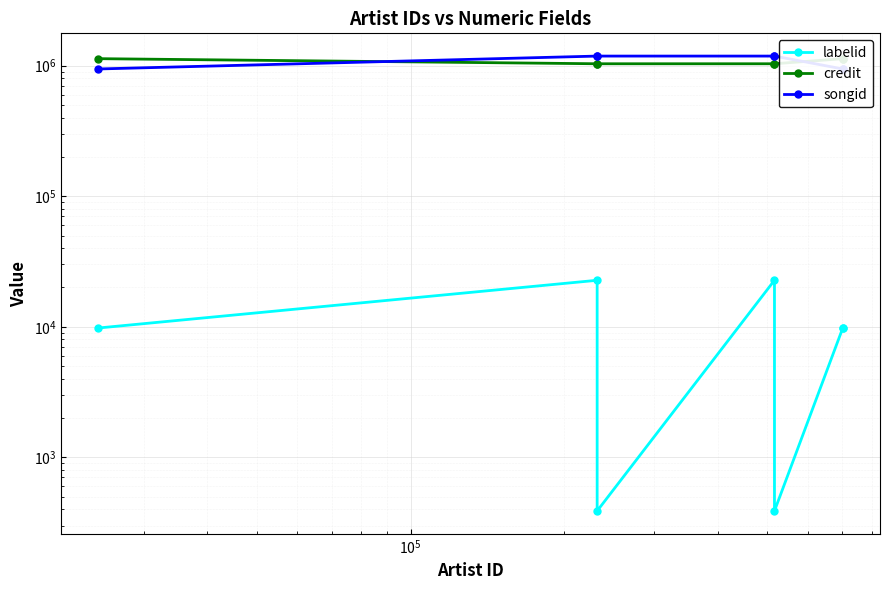

How many lines are shown in the chart?

3